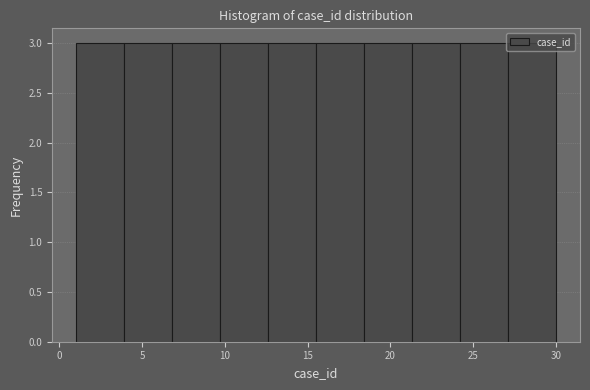

How tall is the bar that spans 27.1 to 30.0 on the x-axis? Neither the bar edges nor the heights are printed on the chart, so give them approximately, as read against the axes.

3